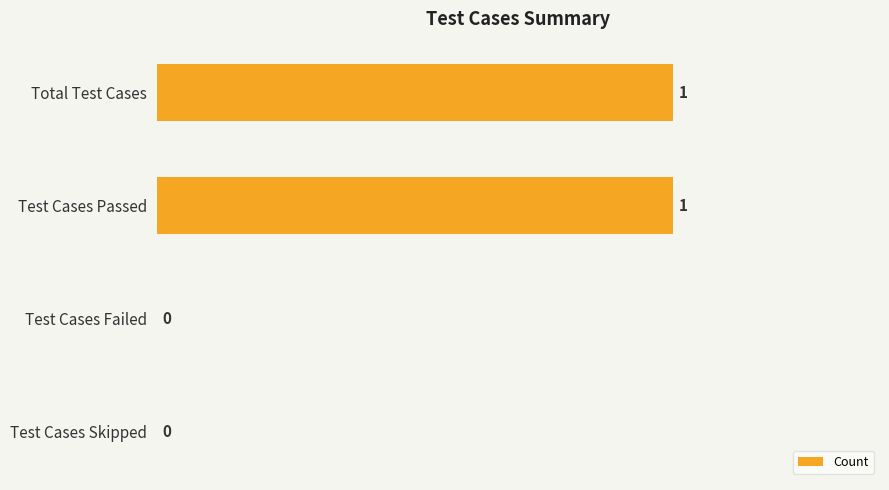

Is it true that the value at Test Cases Failed is 0?

True